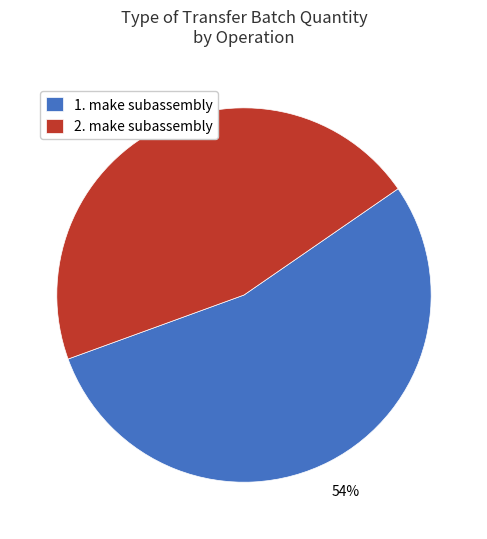

True or false: 2. make subassembly accounts for 36% of the total.

False